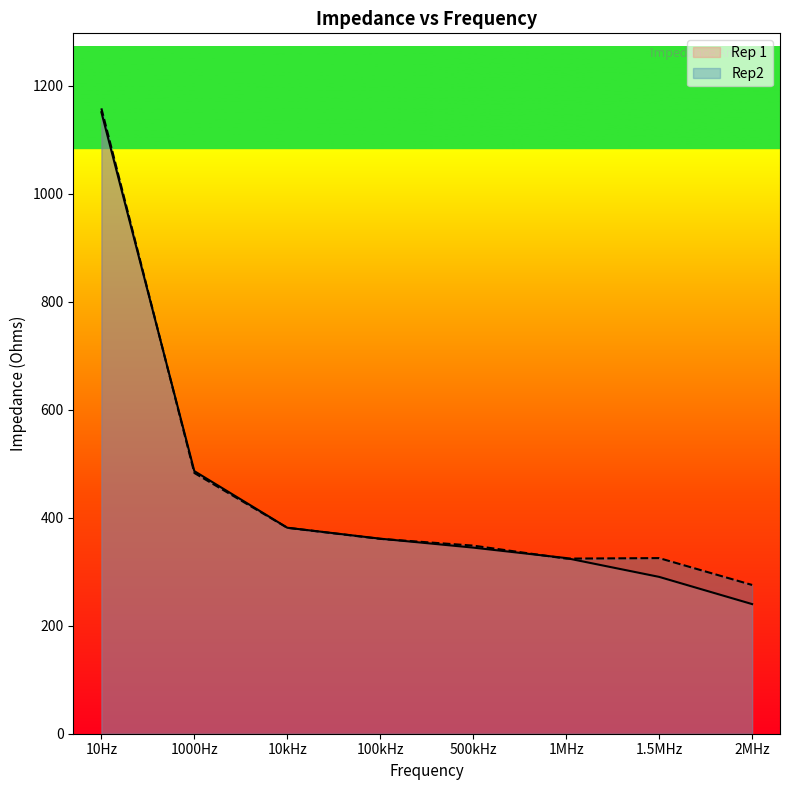

Where is Rep 1 nearest to the value 695?

1000Hz